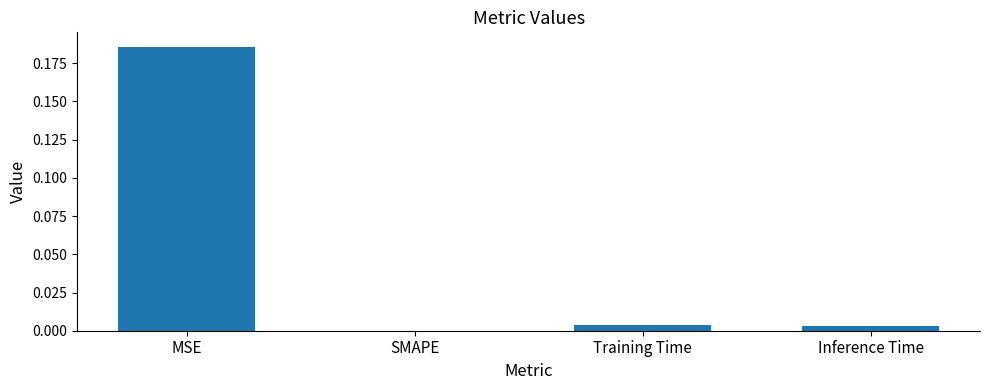

Is it true that the value at MSE is 0.1?

False